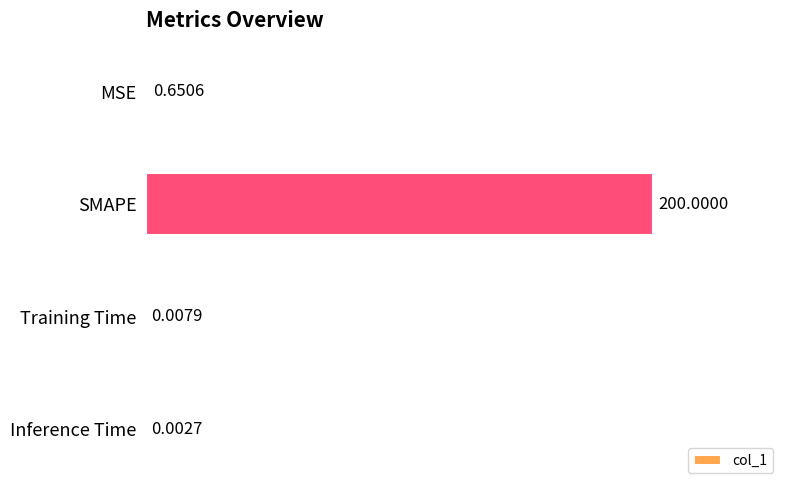

Which has a higher value, SMAPE or Inference Time?

SMAPE